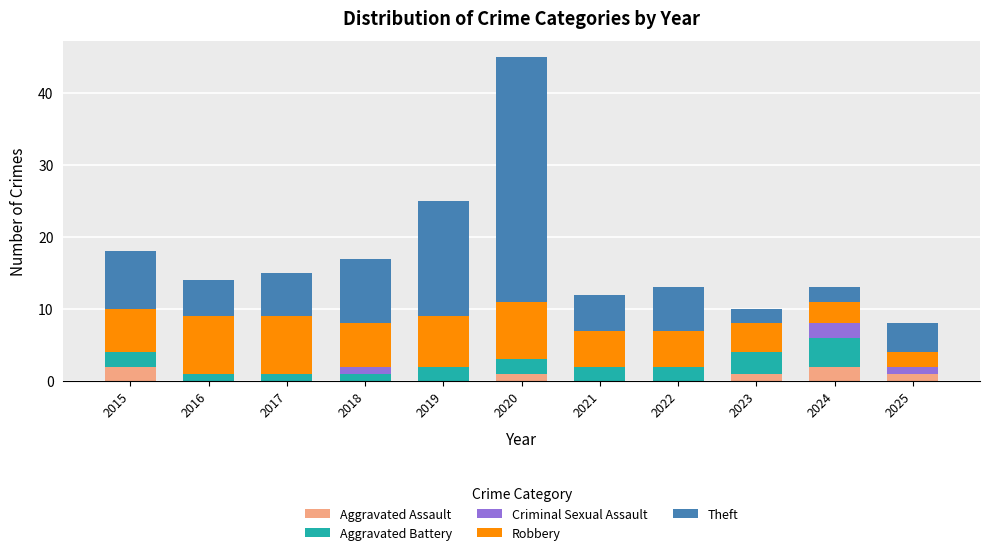

True or false: Aggravated Assault has a value of 0 at 2024.

False